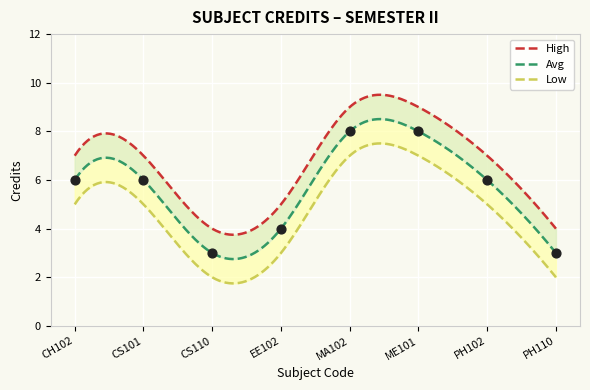

Which series contains the lowest Y value?

Low